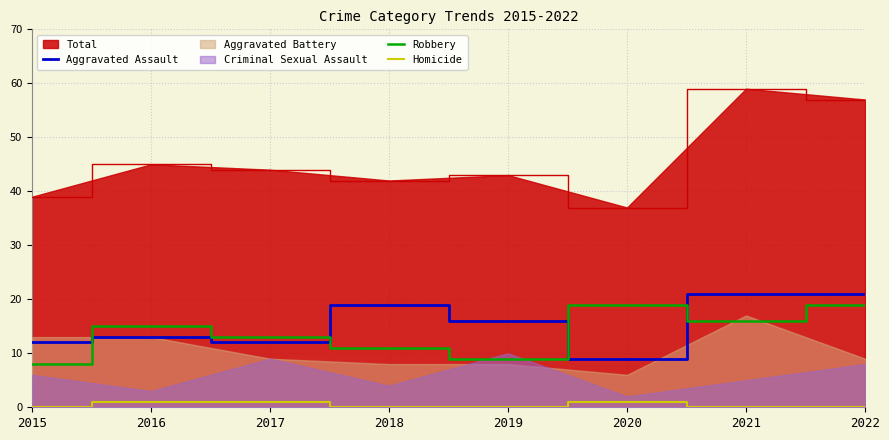

Which category has the highest value in the Total series?

2021